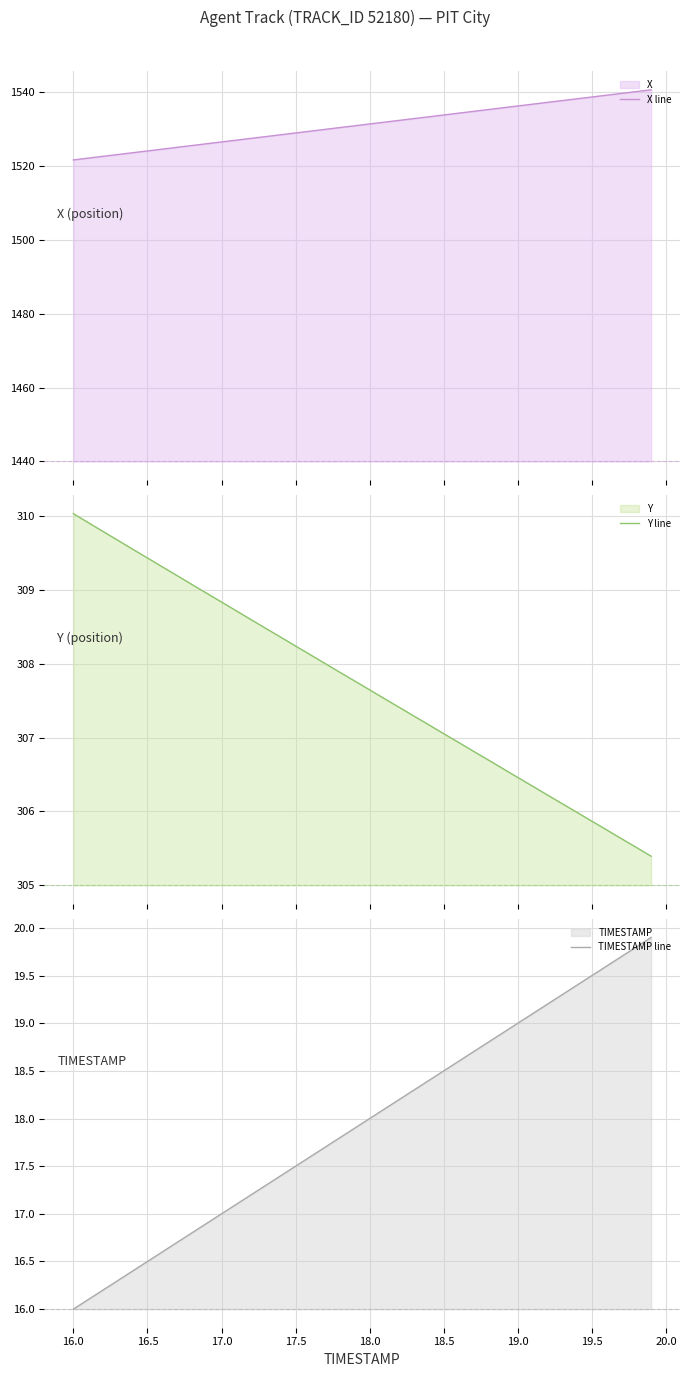

What is the value of the TIMESTAMP line point at the 26th from the left?

18.5